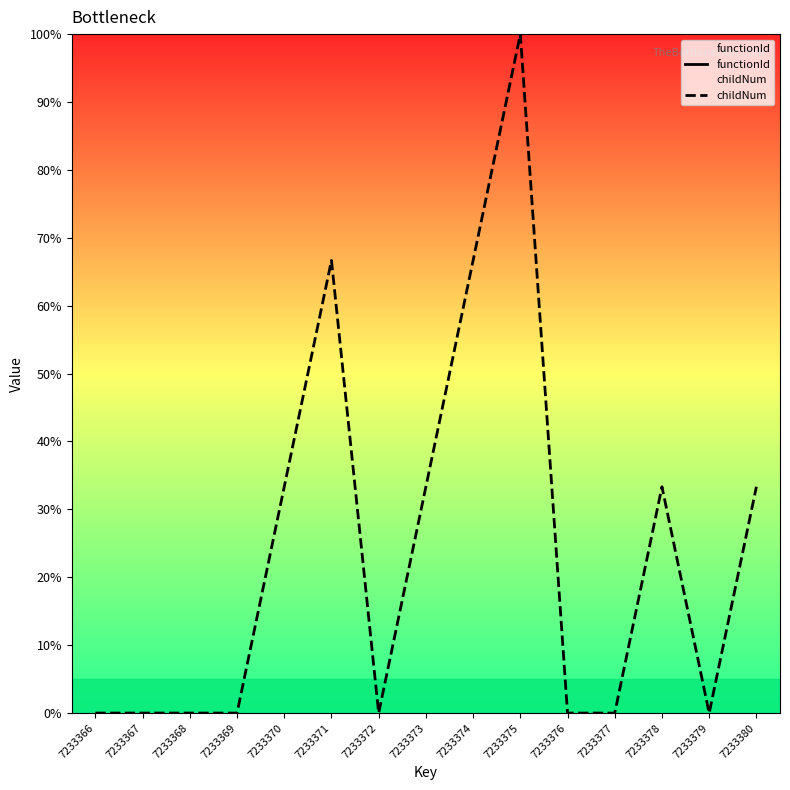

True or false: functionId has a value of nan at 7233378.

False